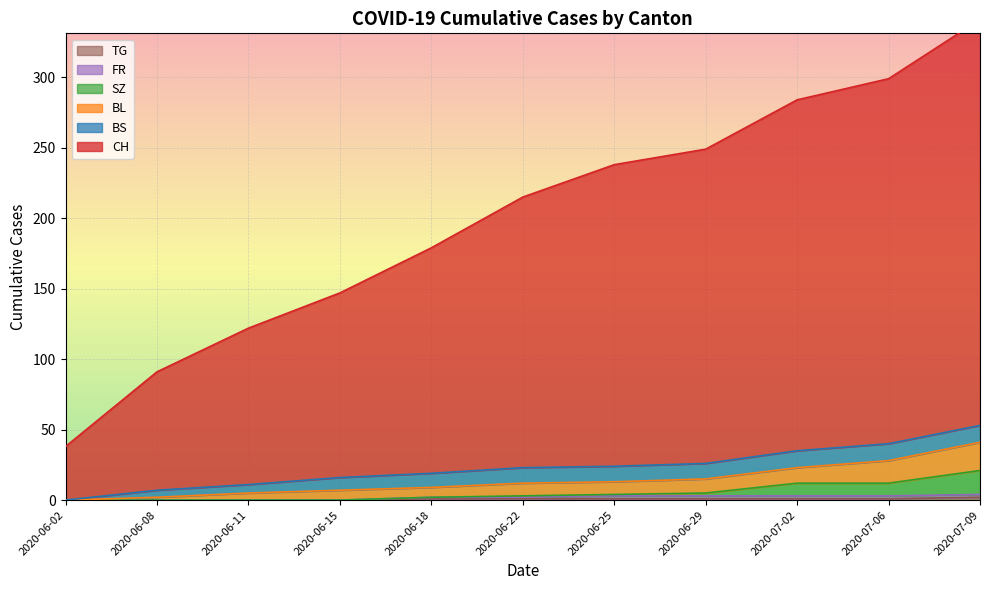

The TG series shows 1 at 2020-06-29. True or false?

True